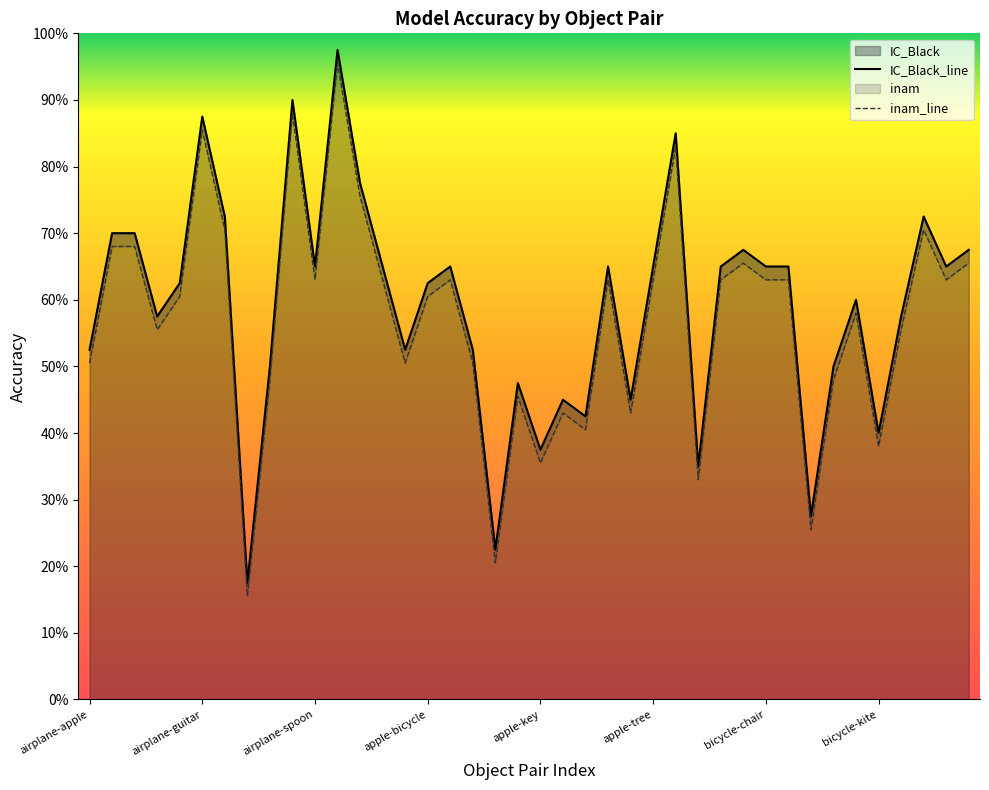

What is the approximate value of IC_Black_line at bicycle-chair?

0.7